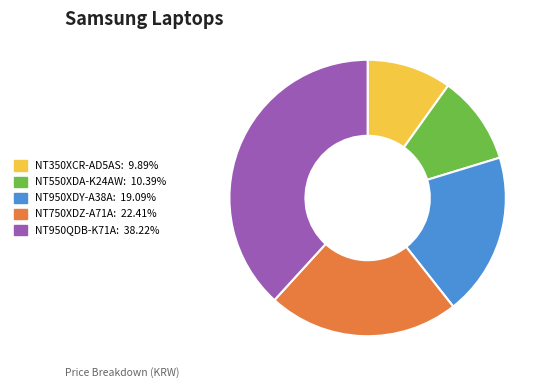

What is the largest slice in the pie chart?

NT950QDB-K71A